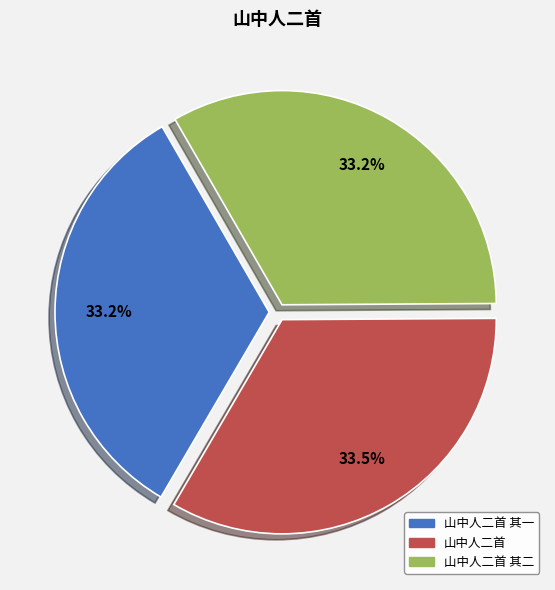

Does any single category account for the majority?

No